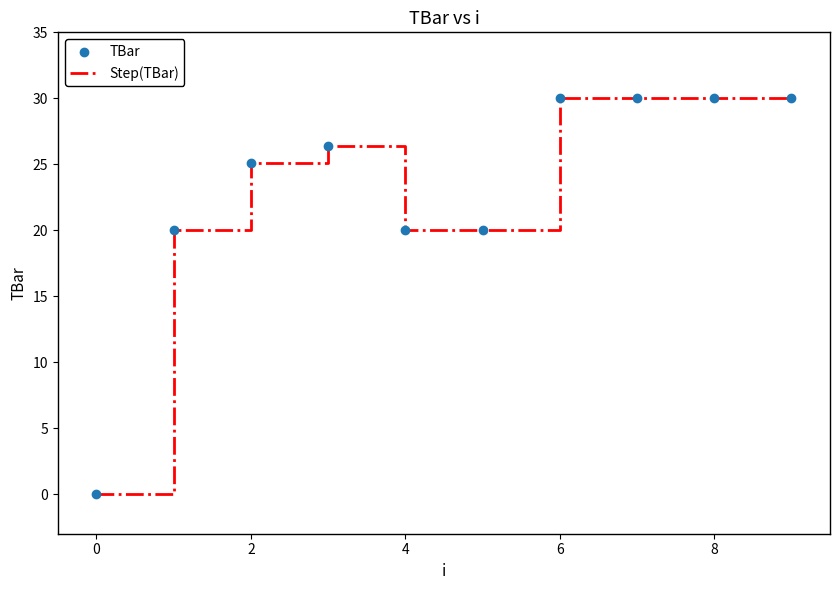

What is the greatest value displayed?

30.0